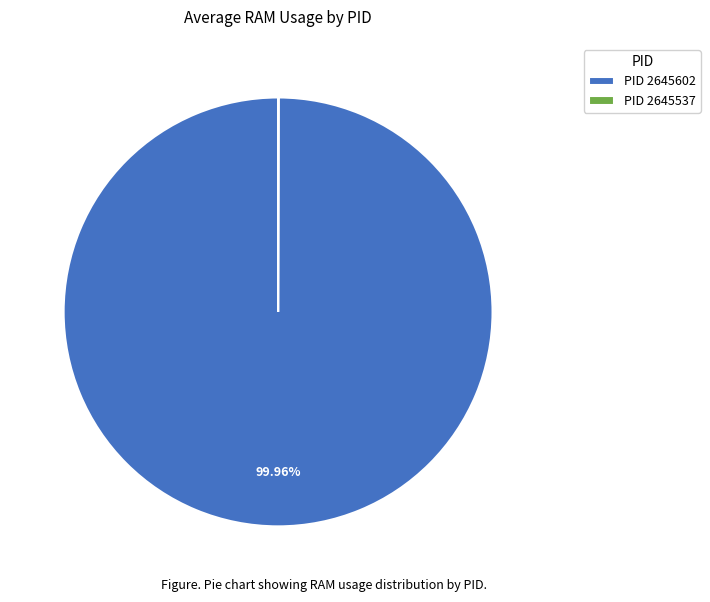

Which slice represents more than half of the pie?

PID 2645602